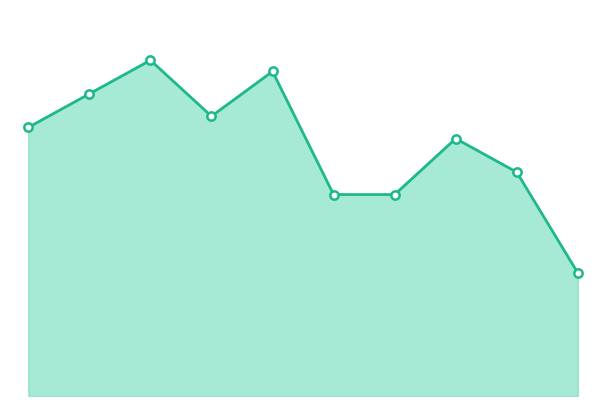

Is this an area chart (filled region under the line)?

Yes